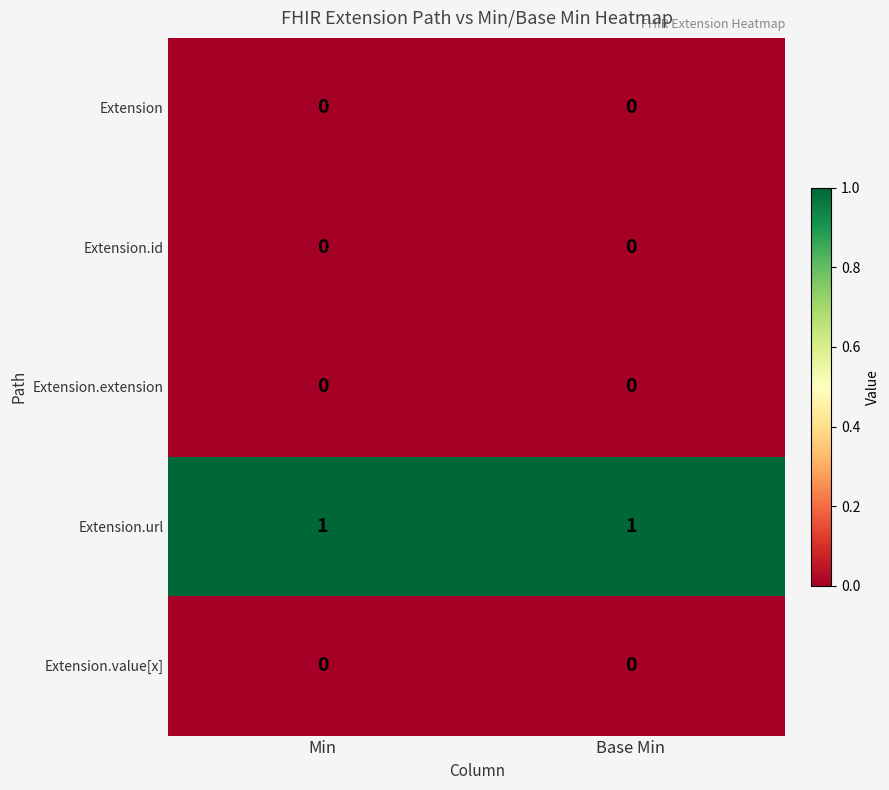

Reading right to left, extract all data points from this chart.

Extension: Base Min=0	Min=0
Extension.id: Base Min=0	Min=0
Extension.extension: Base Min=0	Min=0
Extension.url: Base Min=1	Min=1
Extension.value[x]: Base Min=0	Min=0